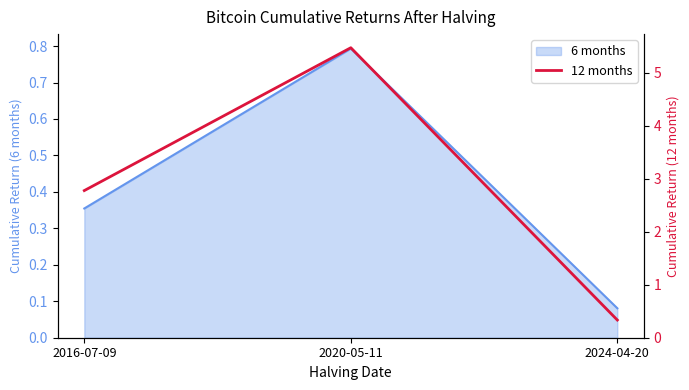

What is the maximum value shown in the chart?

5.5